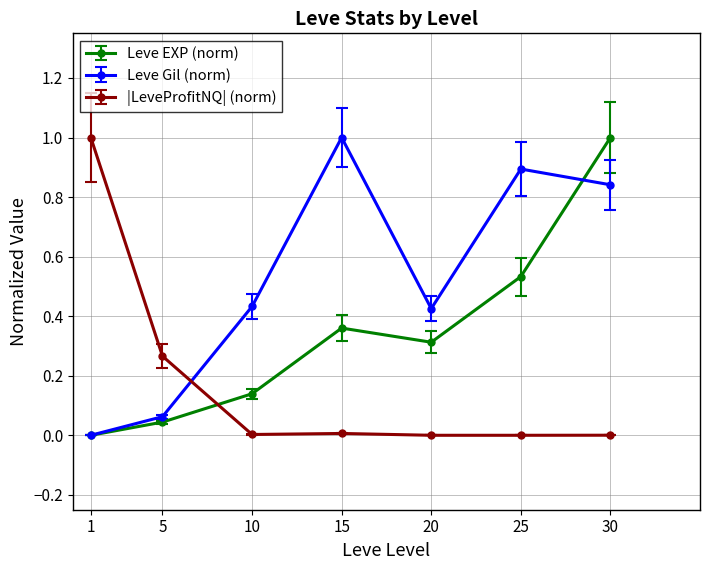

Rank the series at 15 from lowest to highest value.

|LeveProfitNQ| (norm), Leve EXP (norm), Leve Gil (norm)